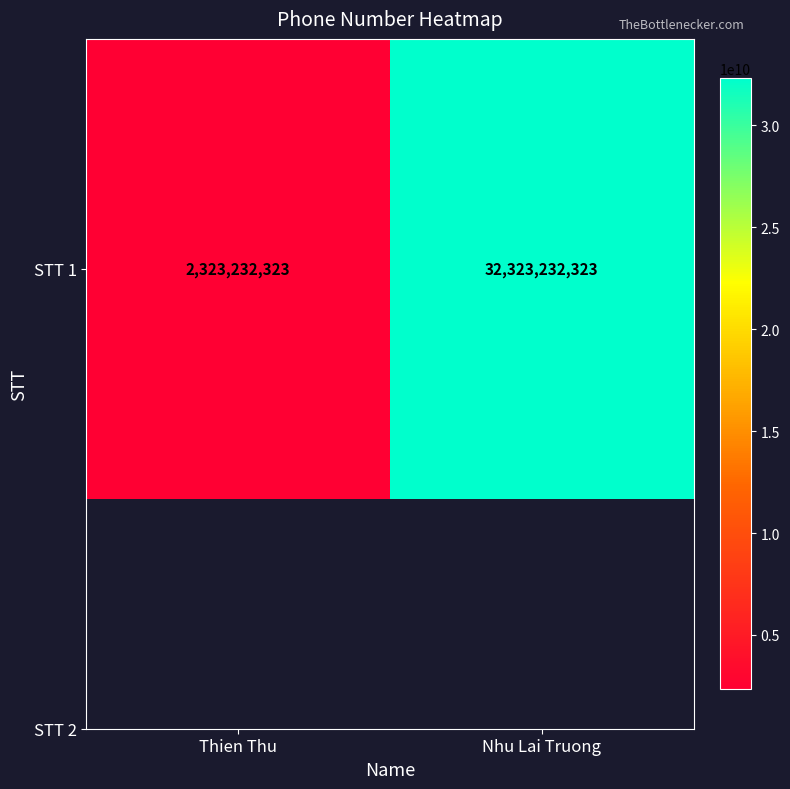

List the labels in order of value, largest first.

Nhu Lai Truong, Thien Thu